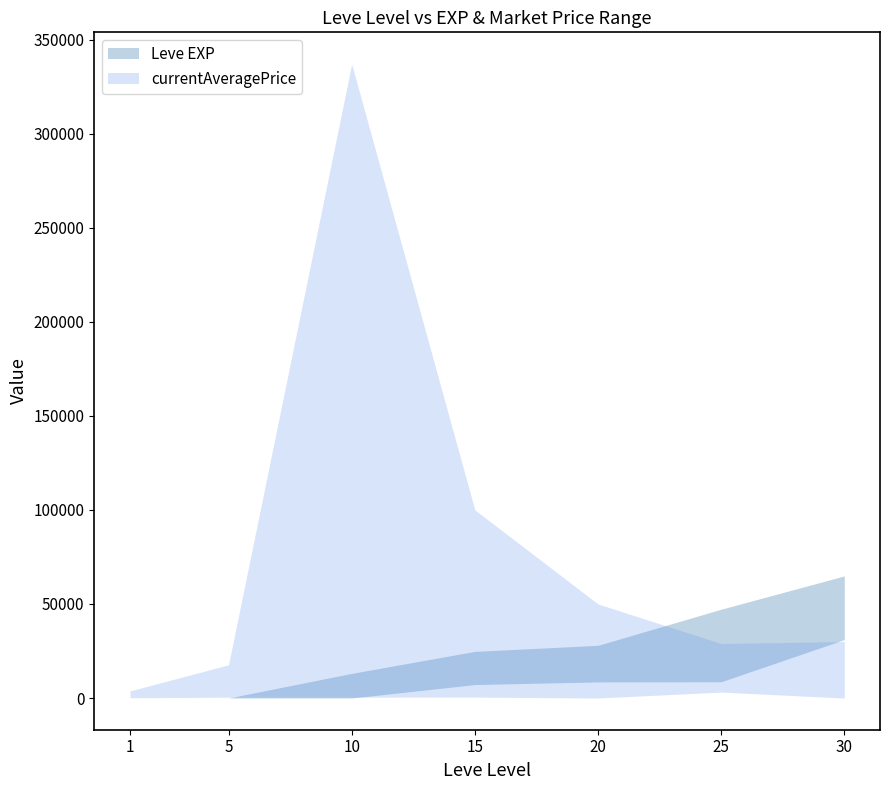

What is the difference between the highest and lowest values at 20?

49998